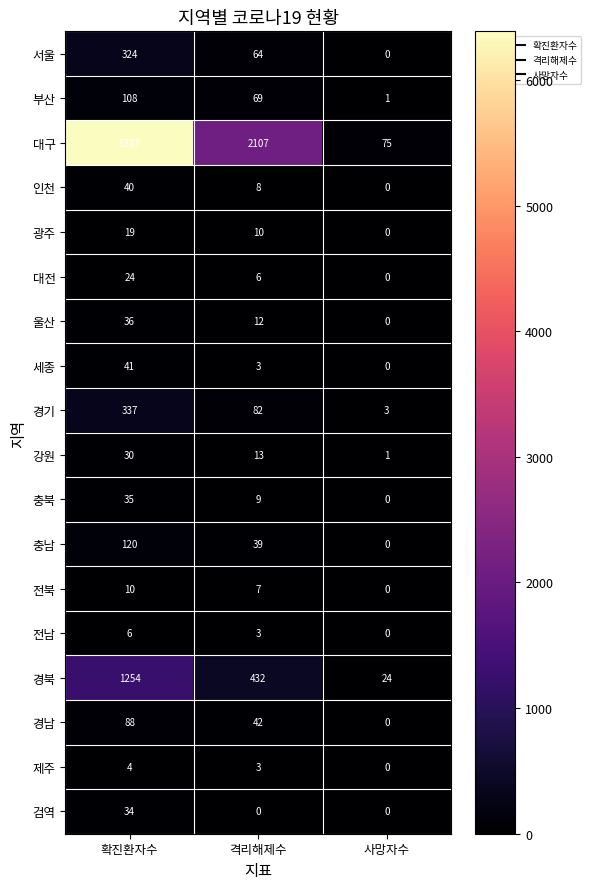

Is it true that 강원 equals 13 at 격리해제수?

True